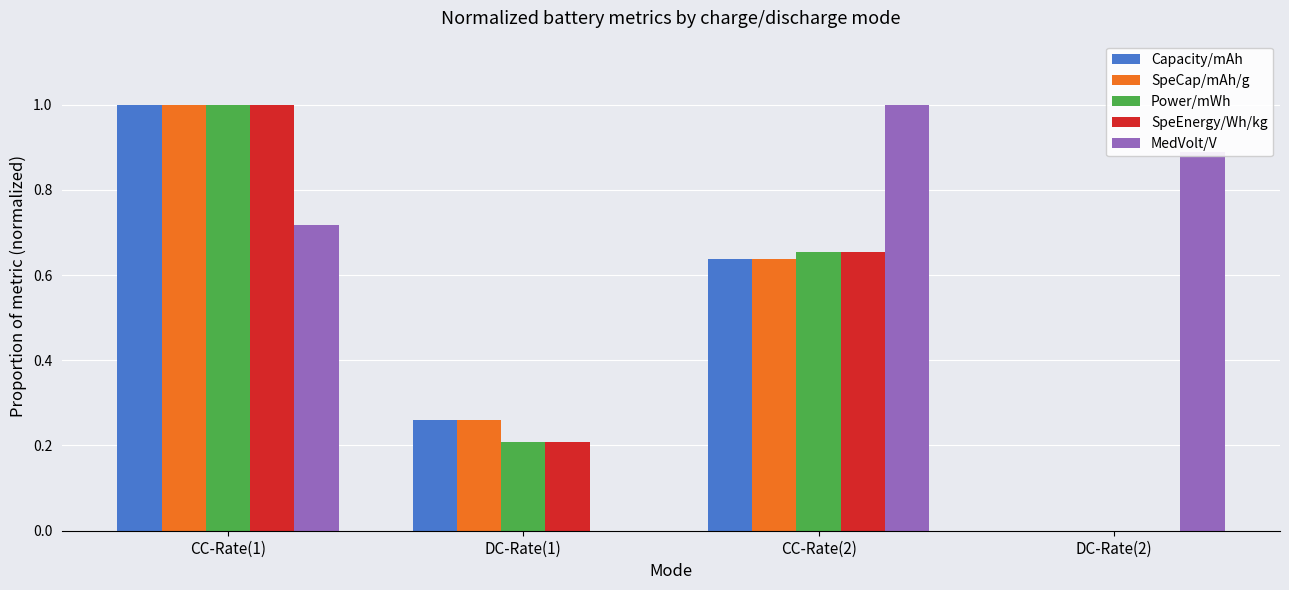

What is the sum of all Capacity/mAh values?

1.9